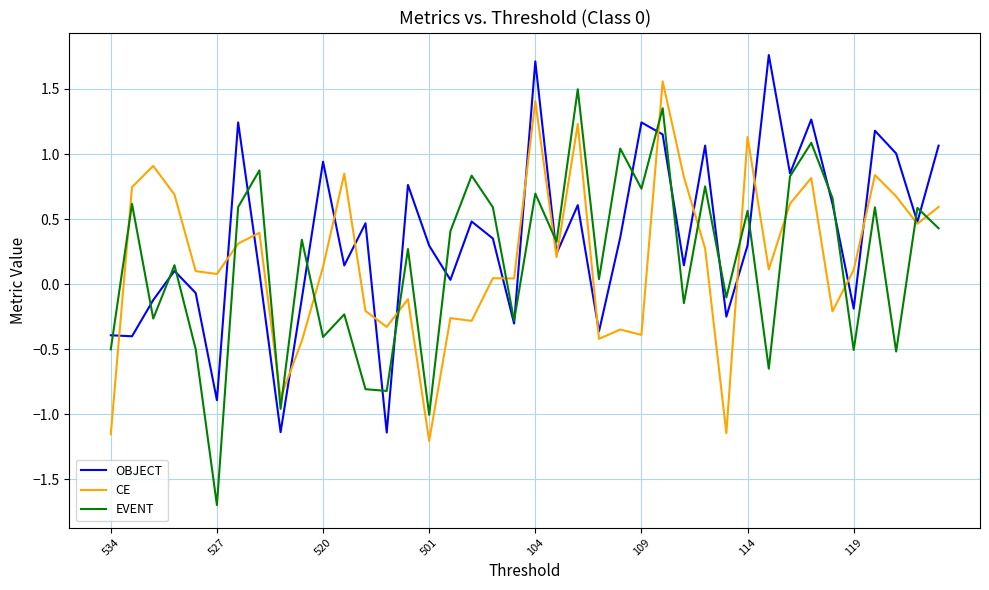

What is the smallest value displayed?

-1.7